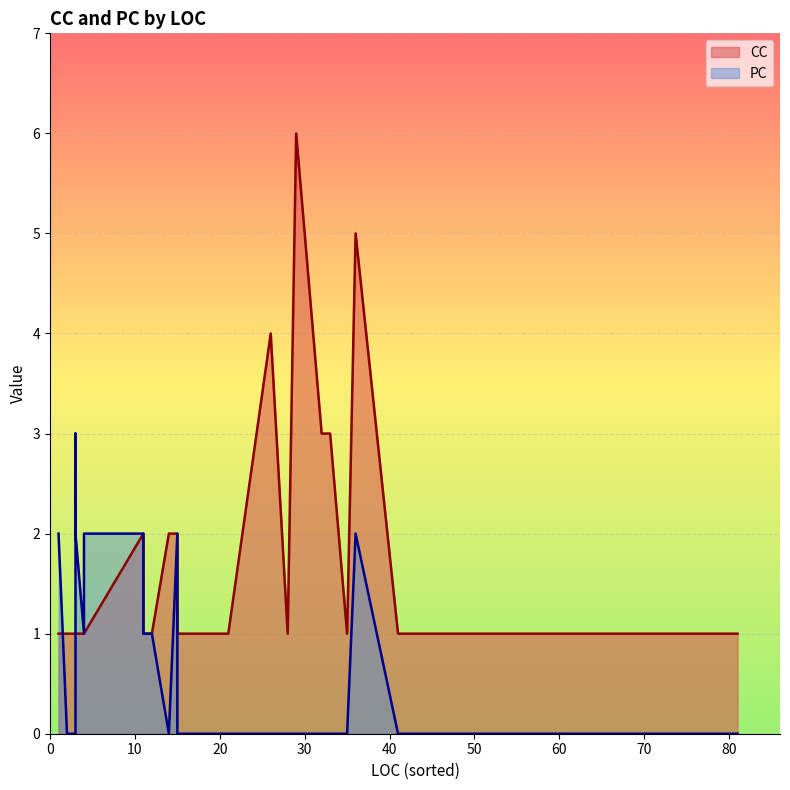

At which label is CC closest to 3?

33